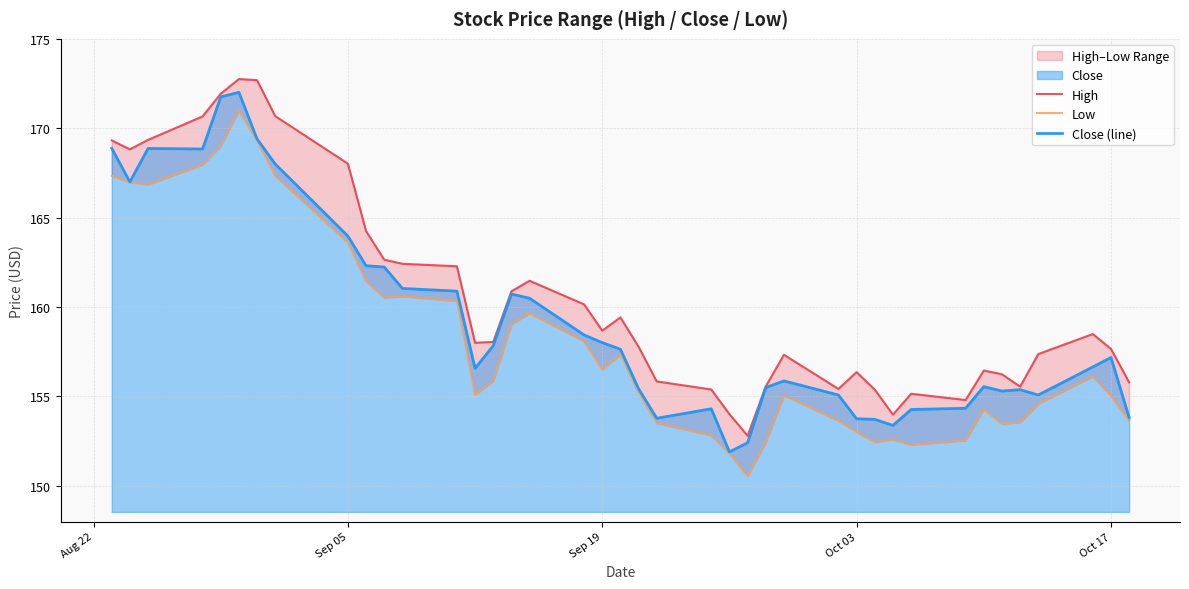

What is the lowest value of the Close (line) series?

151.9